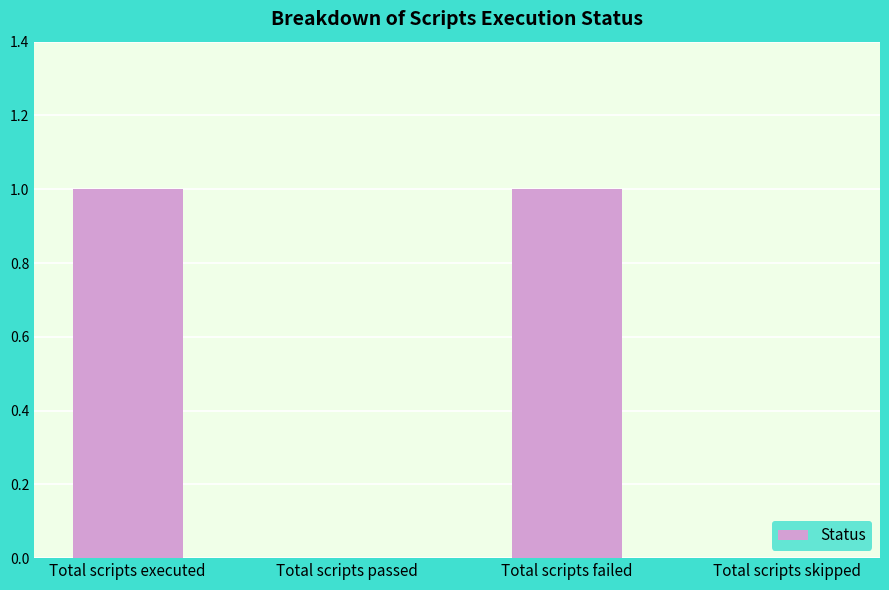

True or false: the data shows 0 at Total scripts failed.

False